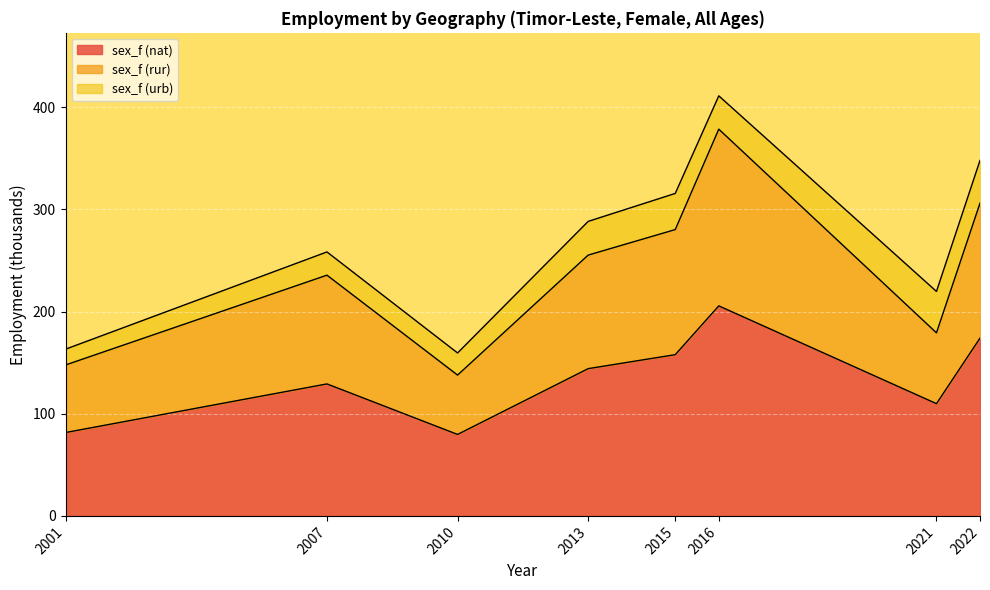

What is the approximate value of sex_f (nat) at 2022?

174.0